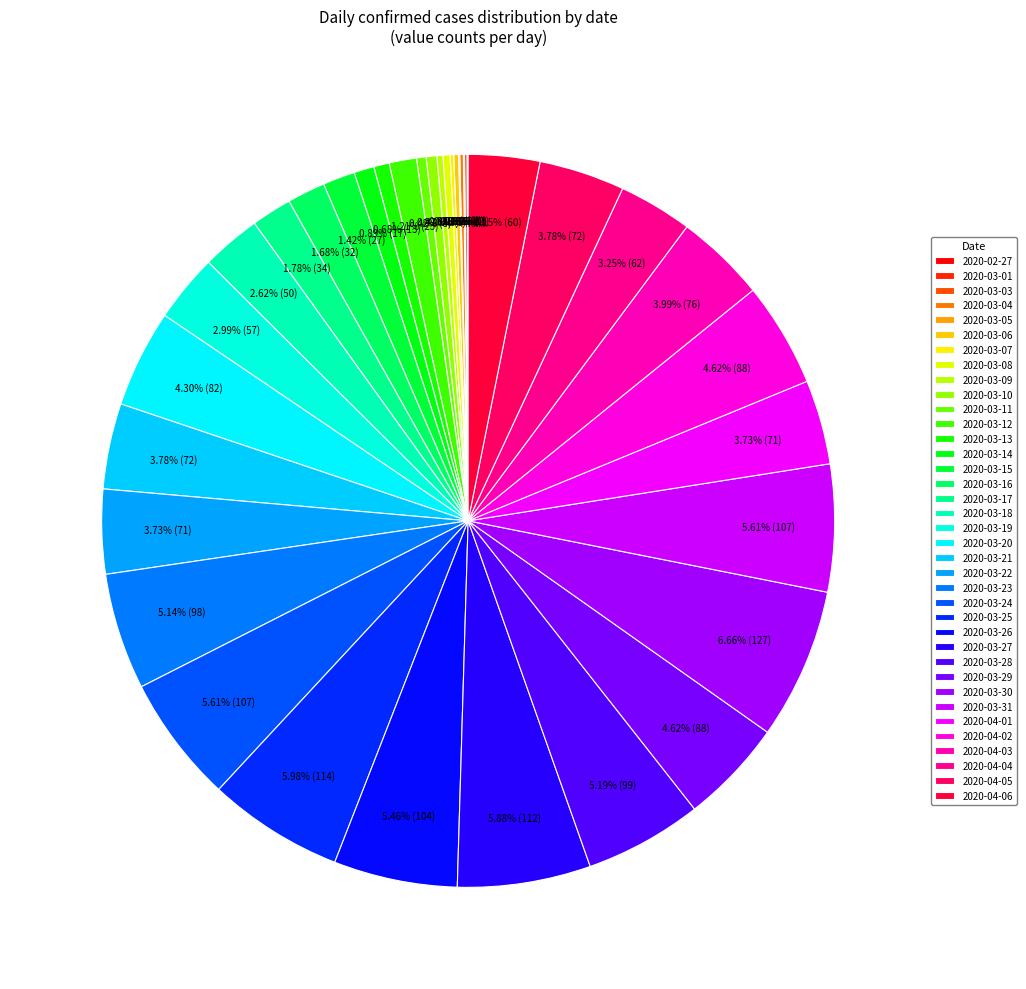

What is the ratio of the value at 2020-03-25 to the value at 2020-03-19?

2.0